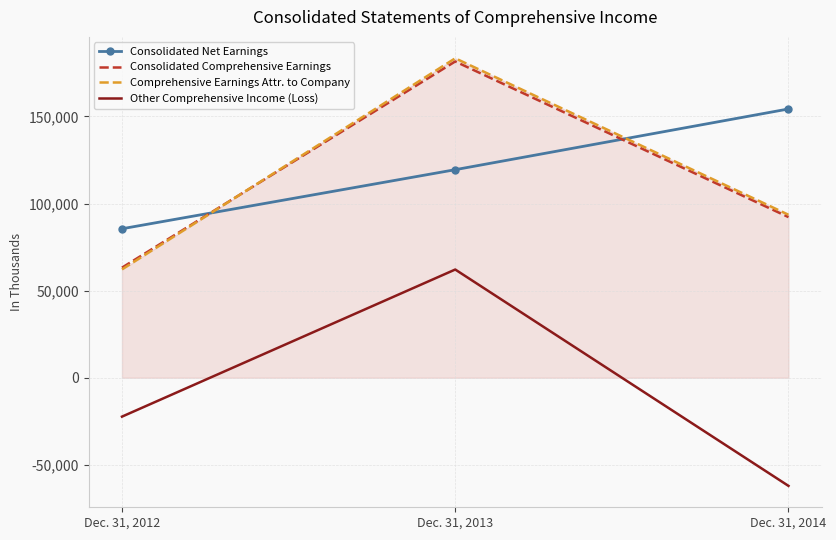

What is the average value of the Consolidated Net Earnings series?

119751